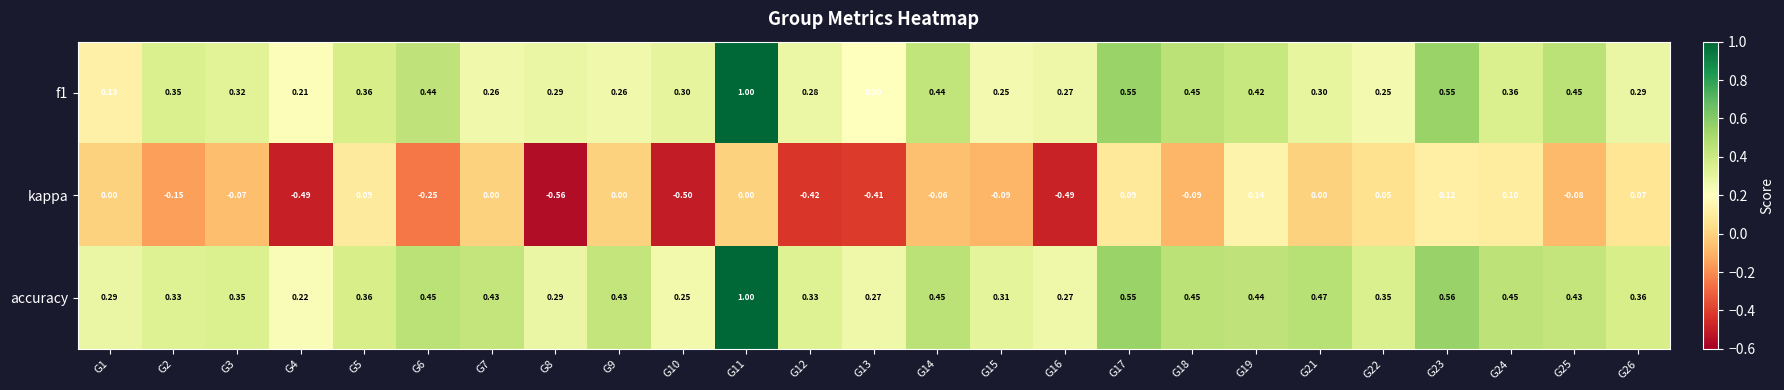

What is the greatest value displayed?

1.0